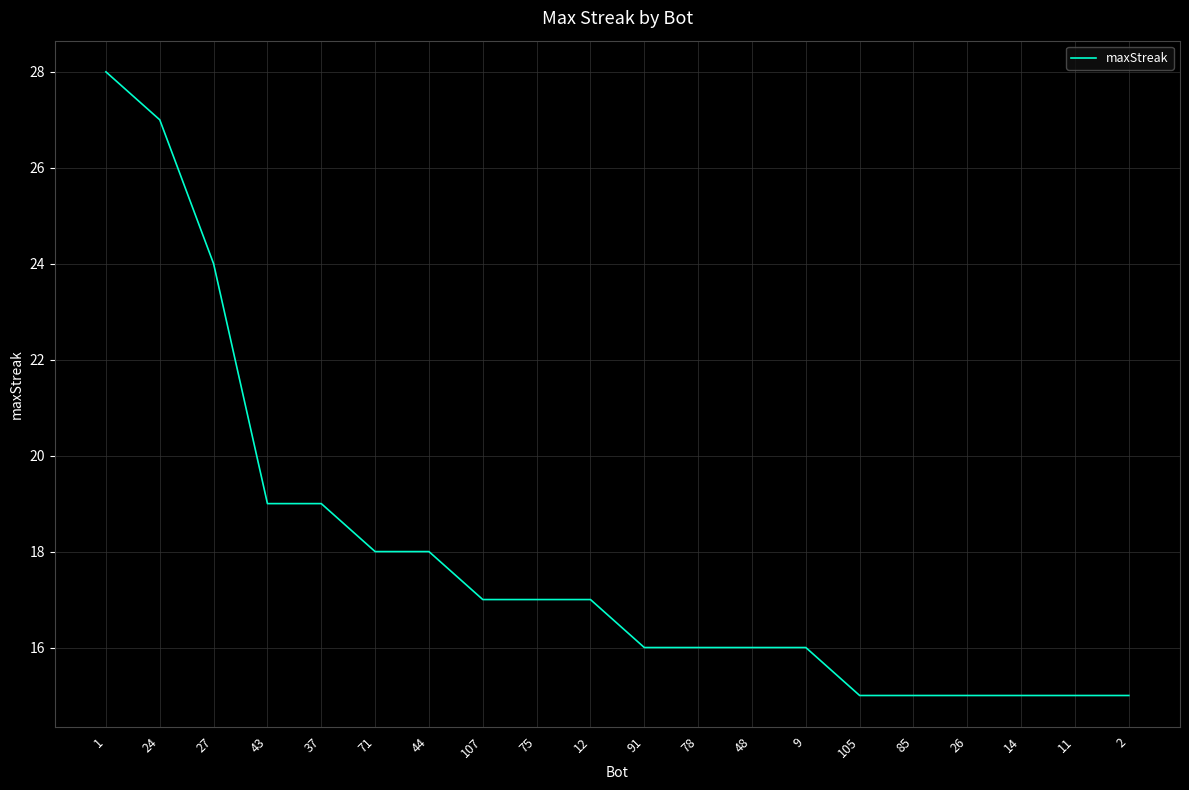

What position from the right is 37?

16